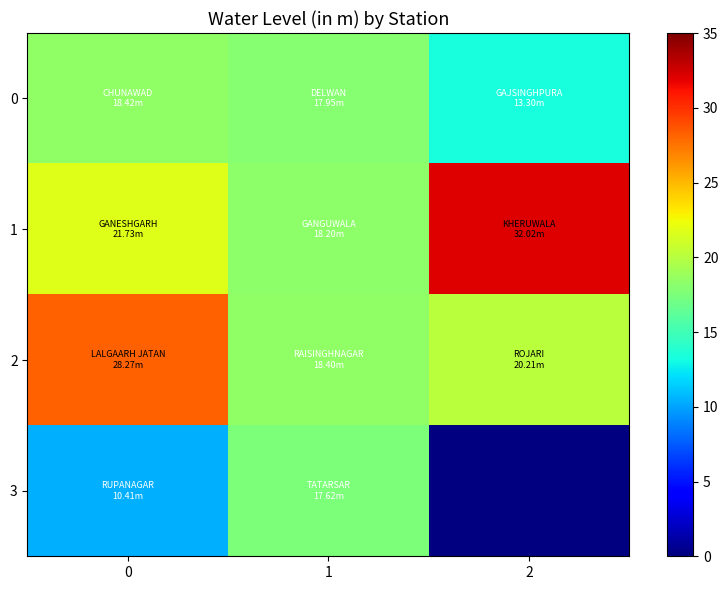

The value of 3 at 1 is 17.6. True or false?

True